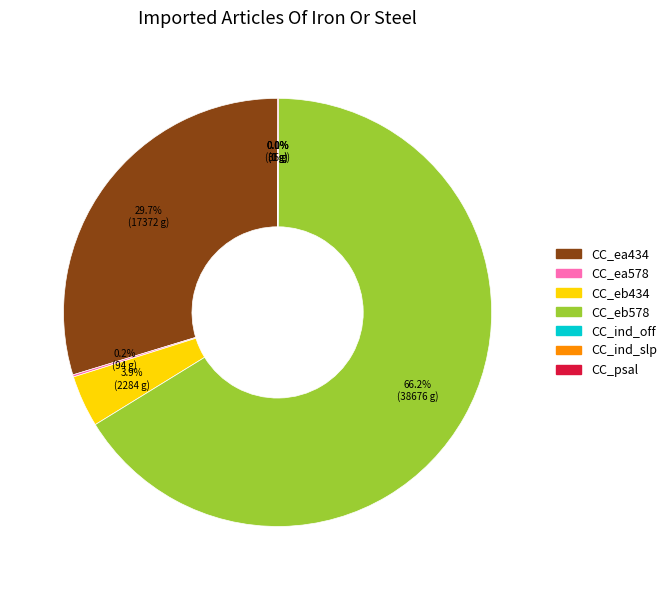

How much of the chart is everything except CC_eb434?

96.1%